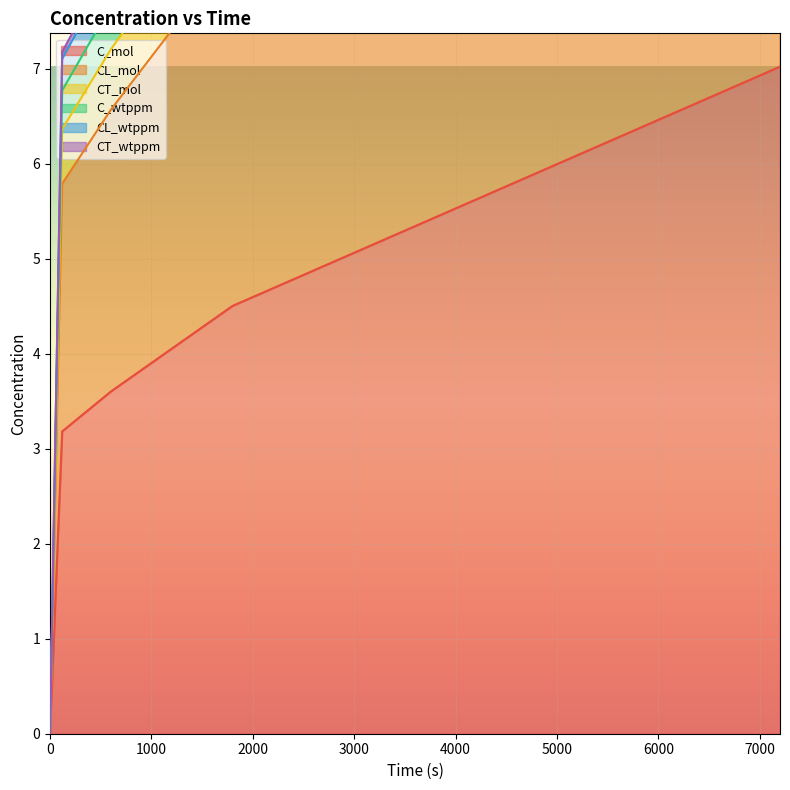

How many values in C_wtppm are above zero?

4